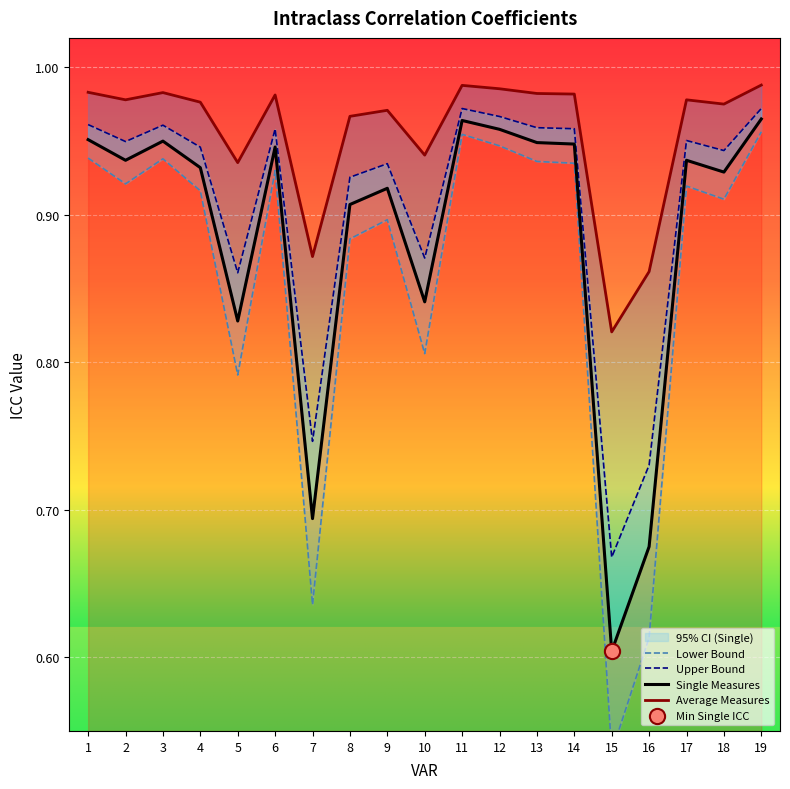

Which series contains the lowest Y value?

Lower Bound